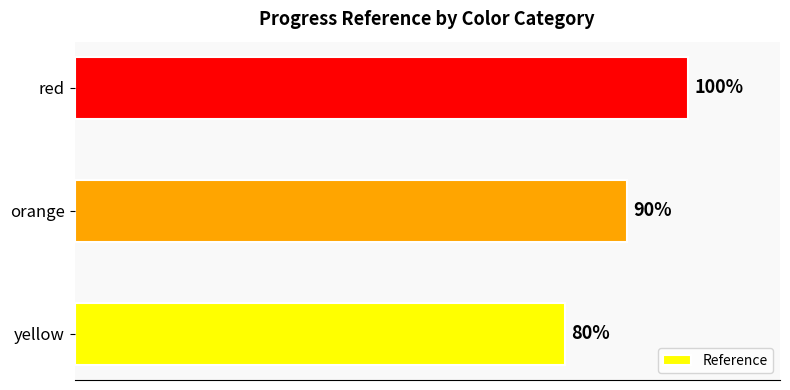

Between orange and yellow, which is larger?

orange